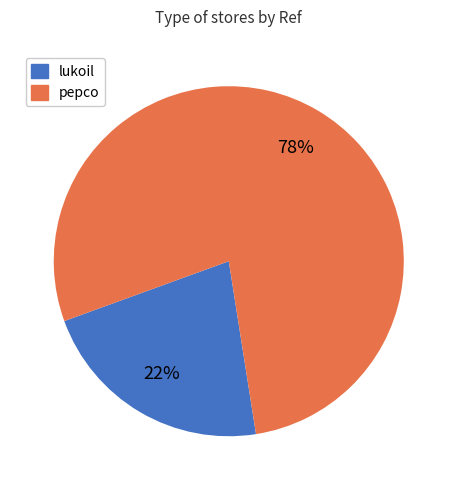

Between lukoil and pepco, which is larger?

pepco